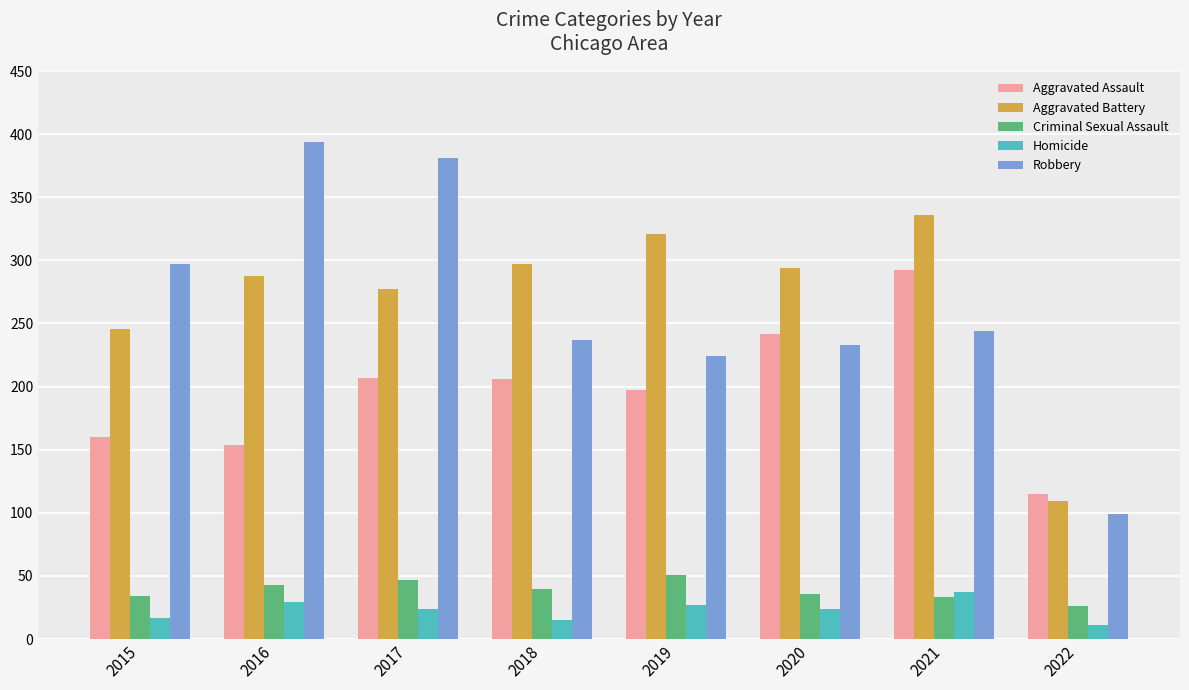

What is the total value across all series at 2021?

942